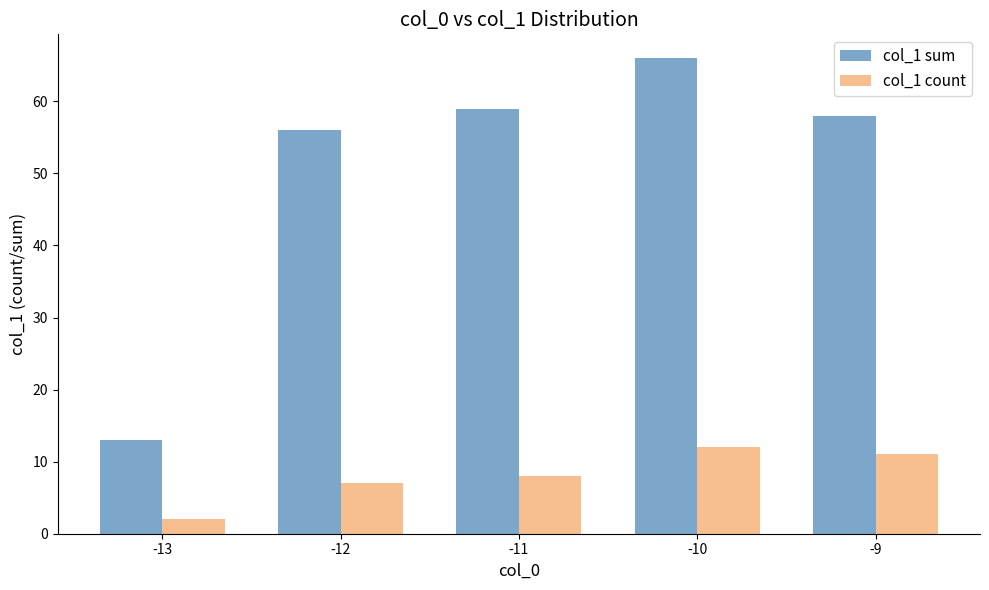

At which category is the sum across all series the highest?

-10